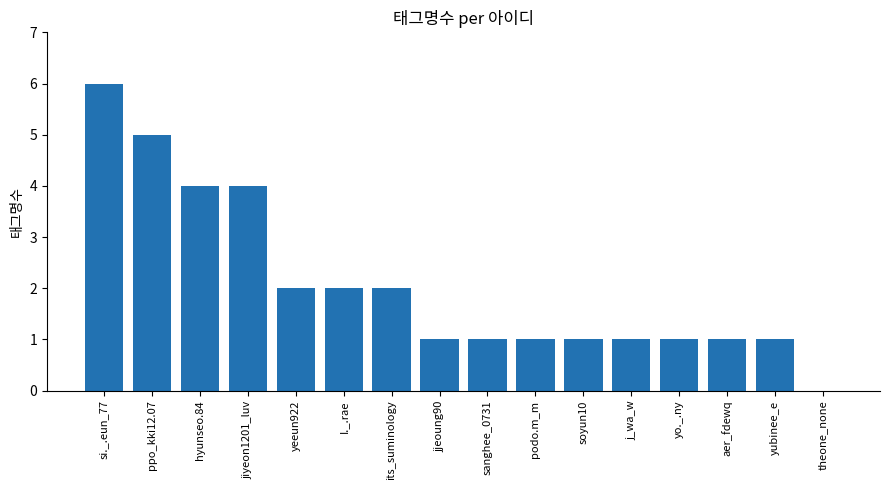

Reading left to right, list all the values displayed in this chart.

si._.eun_77=6	ppo_kki12.07=5	hyunseo.84=4	jiyeon1201_luv=4	yeeun922=2	I._.rae=2	its_suminology=2	jjeoung90=1	sanghee_0731=1	podo.m_m=1	soyun10=1	j_wa_w=1	yo._.ny=1	aer_fdewq=1	yubinee_e=1	theone_none=0